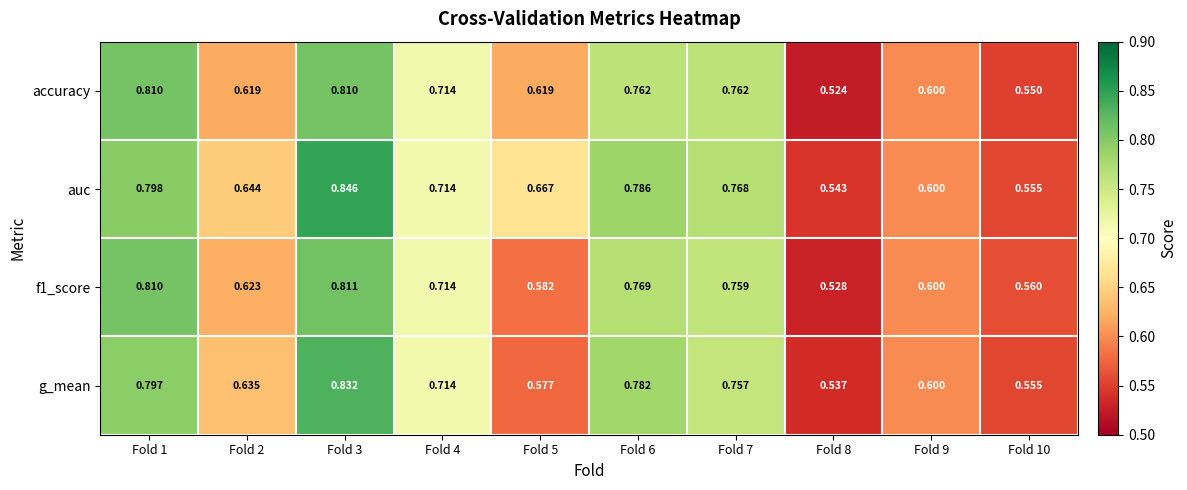

Which series has the largest total across all categories?

auc